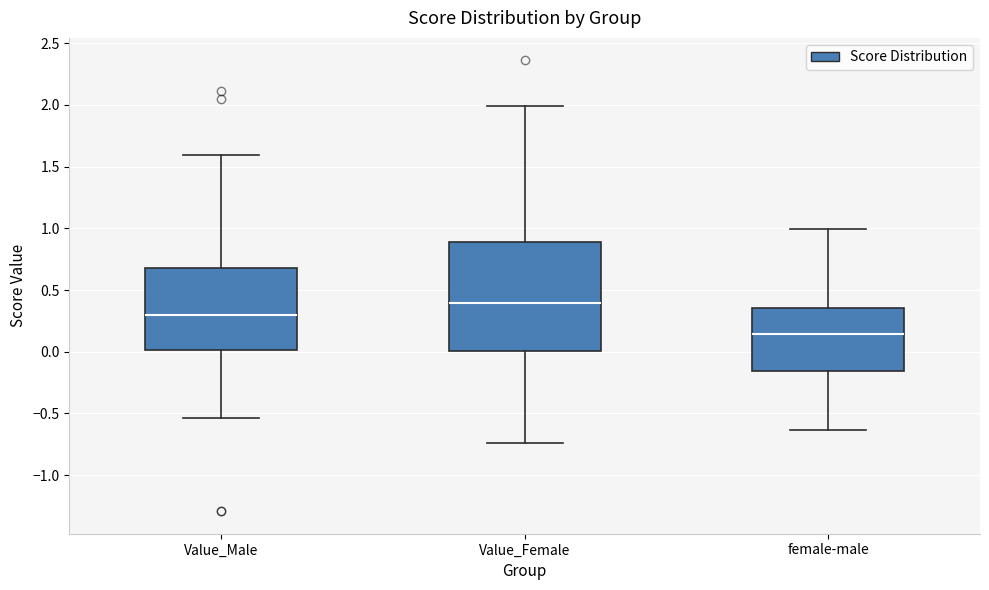

Reading left to right, read every box against the y-axis: the position of its median line, the range the box covers, and the ends of its whiskers. The values are not printed on the chart, so give them approximately, as read against the axis.

Value_Male: median 0.30, box 0.00 to 0.65, whiskers -0.55 to 1.60
Value_Female: median 0.40, box 0.00 to 0.90, whiskers -0.75 to 2.00
female-male: median 0.15, box -0.15 to 0.35, whiskers -0.65 to 1.00